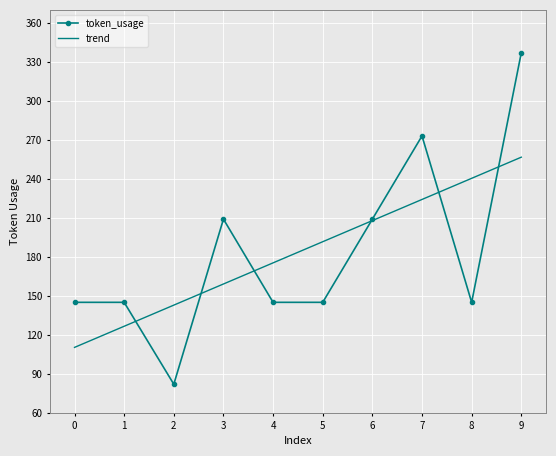

What is the difference between the second highest and second lowest values in the token_usage series?

128.0